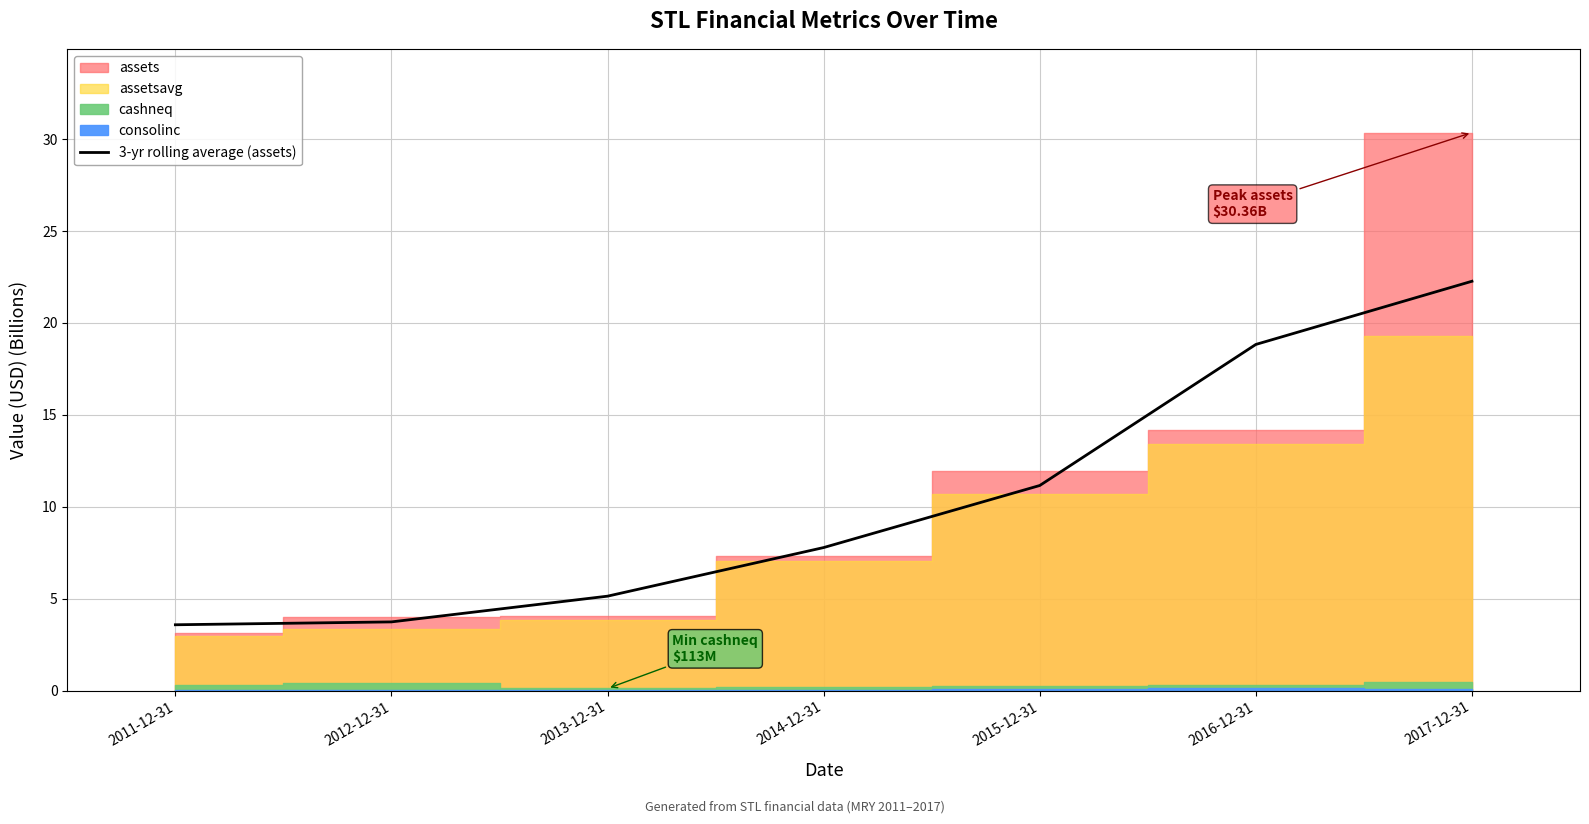

How many data points are above 7?

4